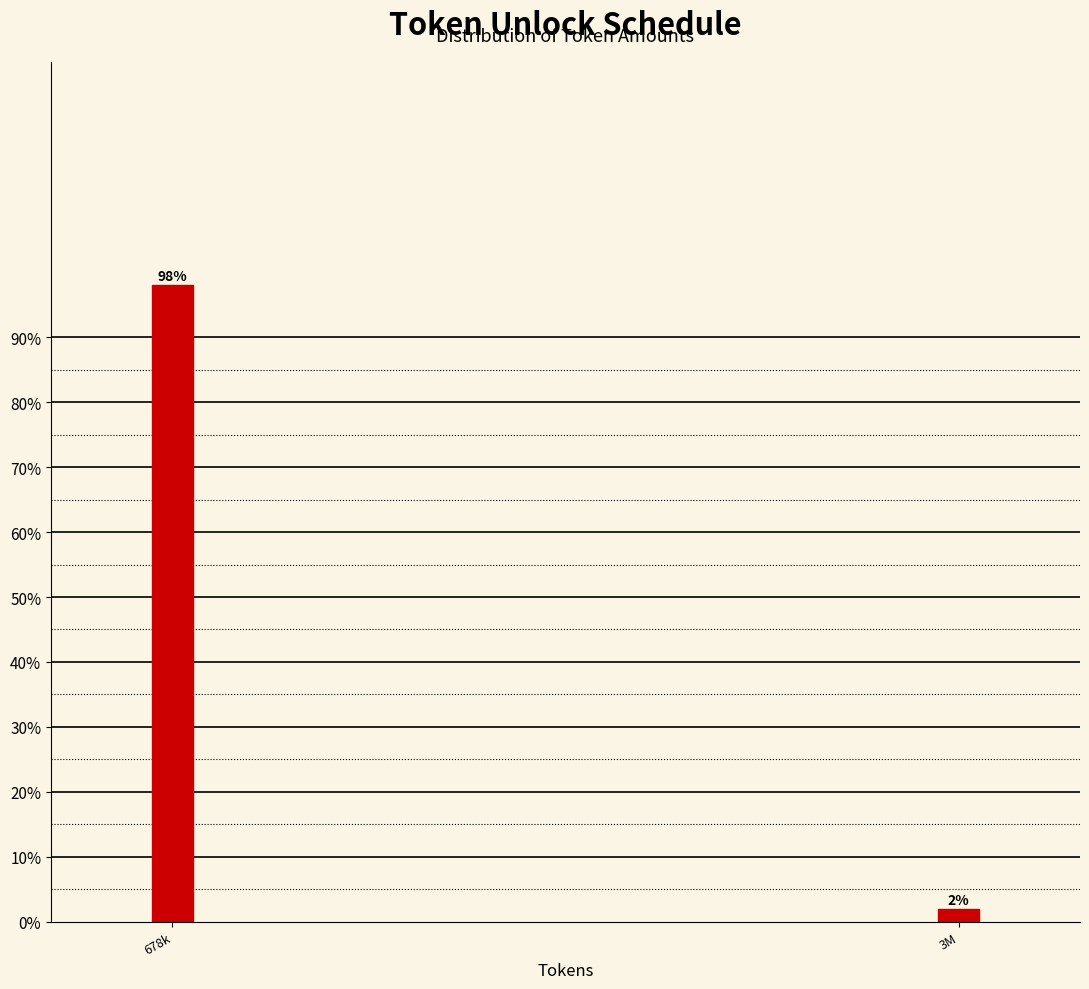

What is the label of the 1st bar from the left?

678k